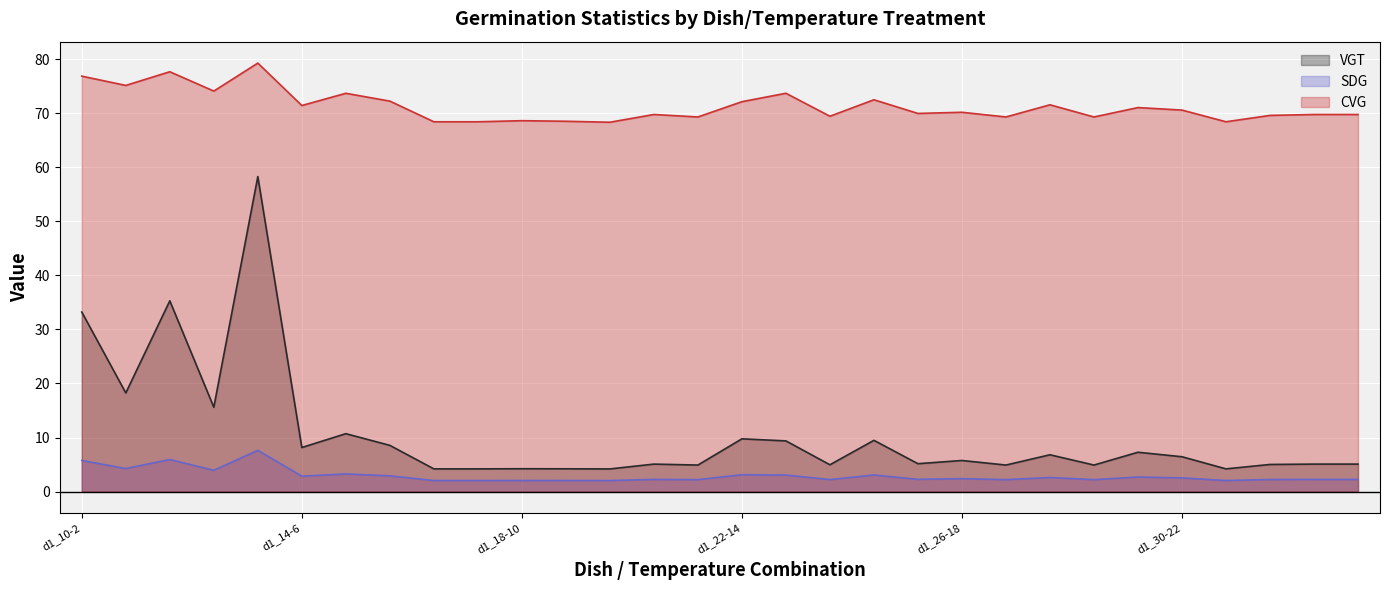

The value of CVG at d1_22-14 is 72.1. True or false?

True